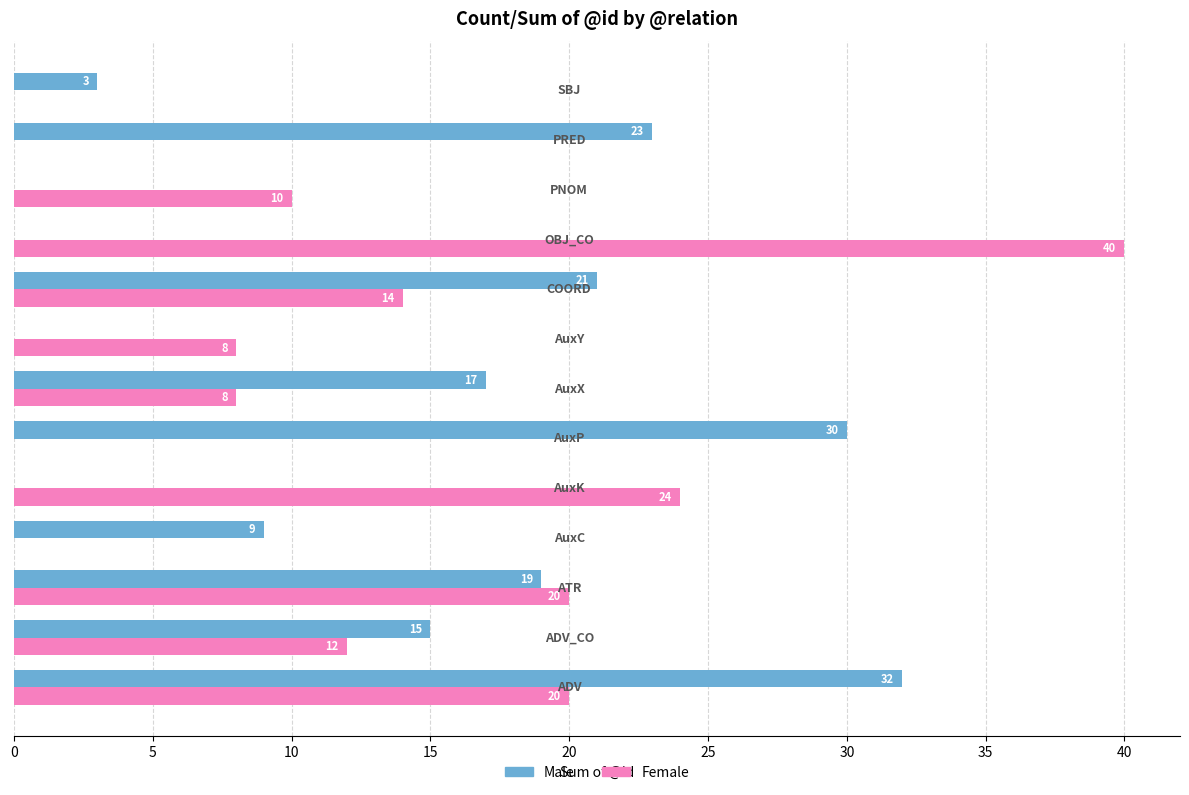

How many series are shown in this chart?

2